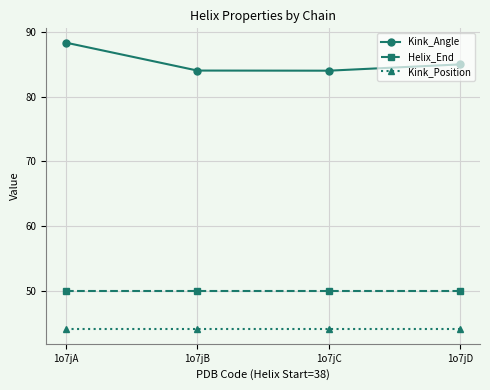

What is the total value across all series at 1o7jC?

178.0